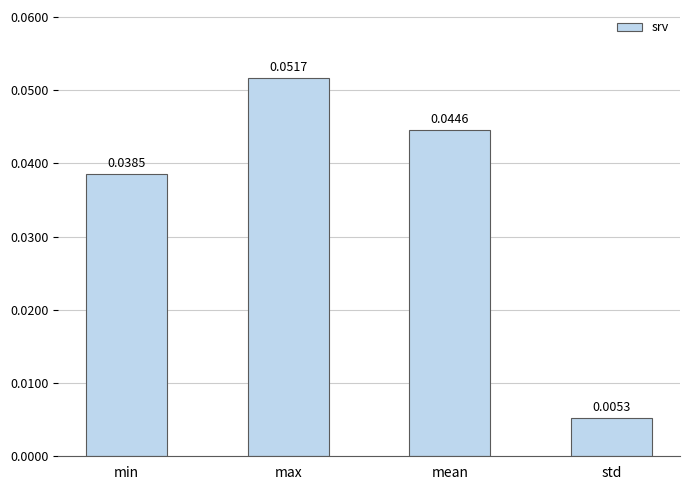

Count the values in the range 0 to 1.

4